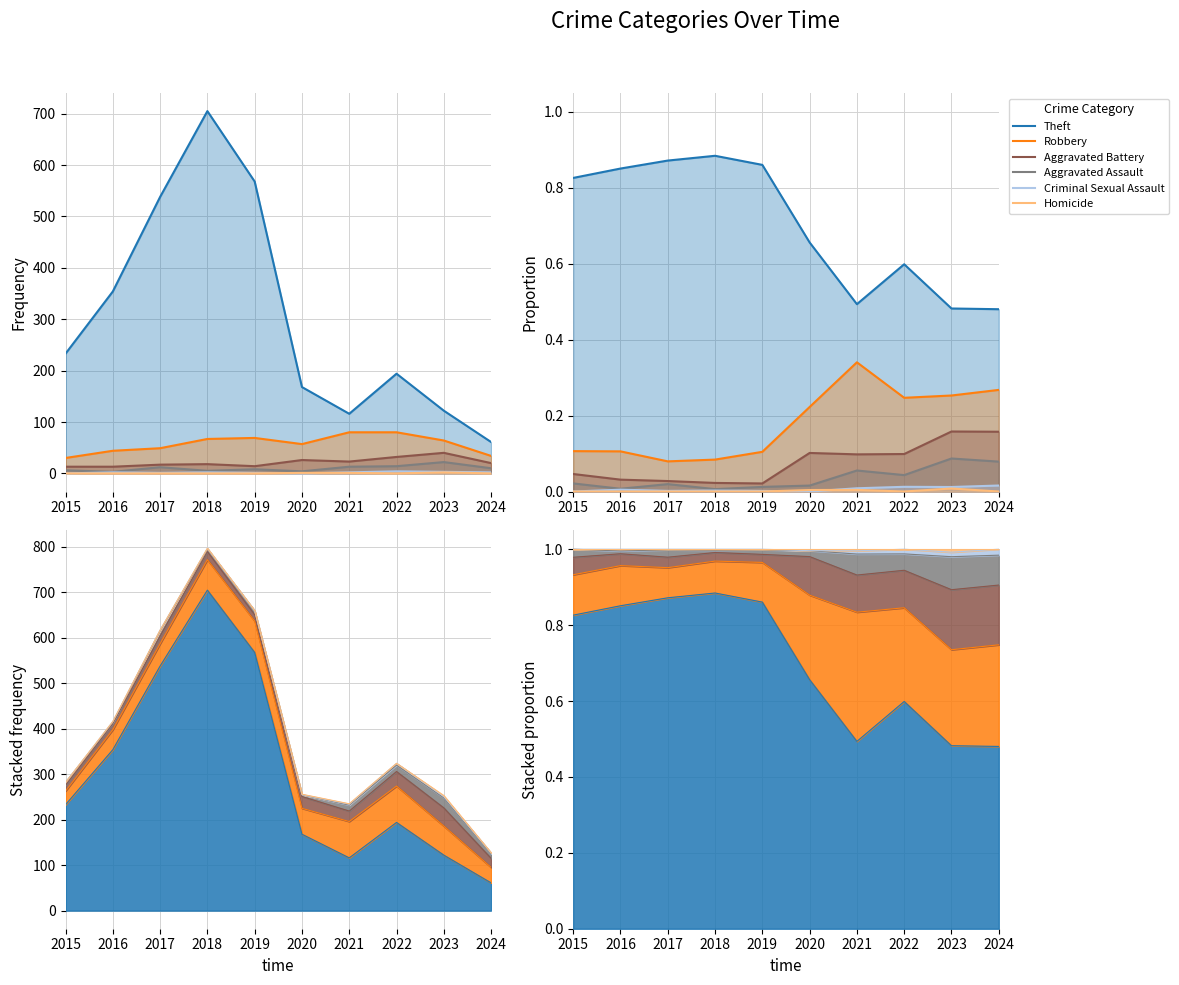

In Robbery, how many points are lower than both neighbors (excluding endpoints)?

2